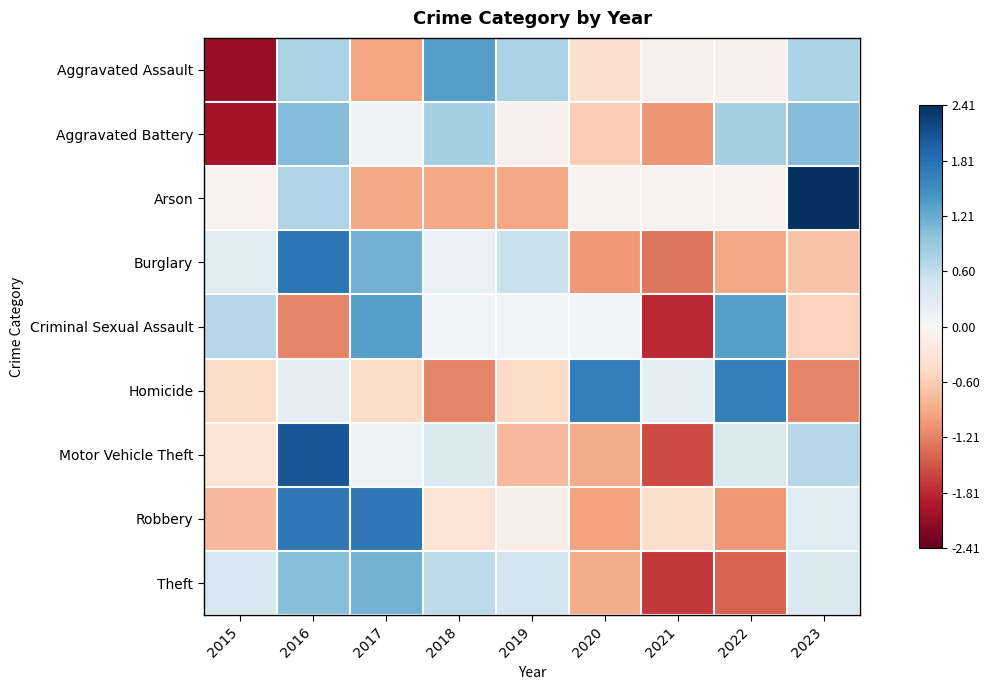

Reading left to right, transcribe all the data shown in this chart.

Aggravated Assault: 2015=-2.1	2016=0.8	2017=-1.0	2018=1.3	2019=0.8	2020=-0.4	2021=-0.1	2022=-0.1	2023=0.8
Aggravated Battery: 2015=-2.0	2016=1.0	2017=0.1	2018=0.8	2019=-0.1	2020=-0.6	2021=-1.1	2022=0.8	2023=1.0
Arson: 2015=-0.1	2016=0.7	2017=-0.9	2018=-0.9	2019=-0.9	2020=-0.1	2021=-0.1	2022=-0.1	2023=2.4
Burglary: 2015=0.3	2016=1.8	2017=1.2	2018=0.2	2019=0.5	2020=-1.0	2021=-1.3	2022=-0.9	2023=-0.7
Criminal Sexual Assault: 2015=0.7	2016=-1.2	2017=1.3	2018=0.1	2019=0.1	2020=0.1	2021=-1.8	2022=1.3	2023=-0.6
Homicide: 2015=-0.5	2016=0.2	2017=-0.5	2018=-1.2	2019=-0.5	2020=1.6	2021=0.2	2022=1.6	2023=-1.2
Motor Vehicle Theft: 2015=-0.3	2016=2.1	2017=0.1	2018=0.4	2019=-0.8	2020=-0.9	2021=-1.6	2022=0.4	2023=0.7
Robbery: 2015=-0.8	2016=1.7	2017=1.7	2018=-0.3	2019=-0.2	2020=-1.0	2021=-0.4	2022=-1.1	2023=0.3
Theft: 2015=0.4	2016=1.0	2017=1.1	2018=0.6	2019=0.5	2020=-0.9	2021=-1.7	2022=-1.4	2023=0.3